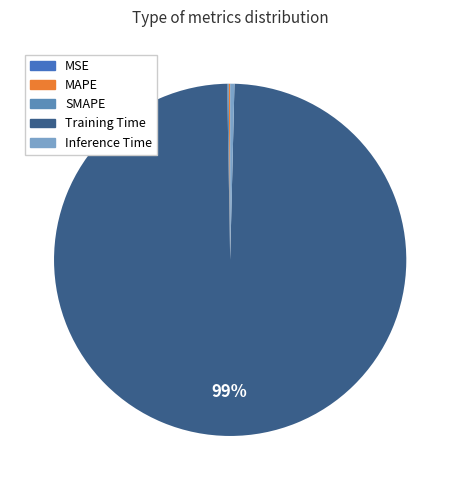

How many segments does this pie chart have?

5